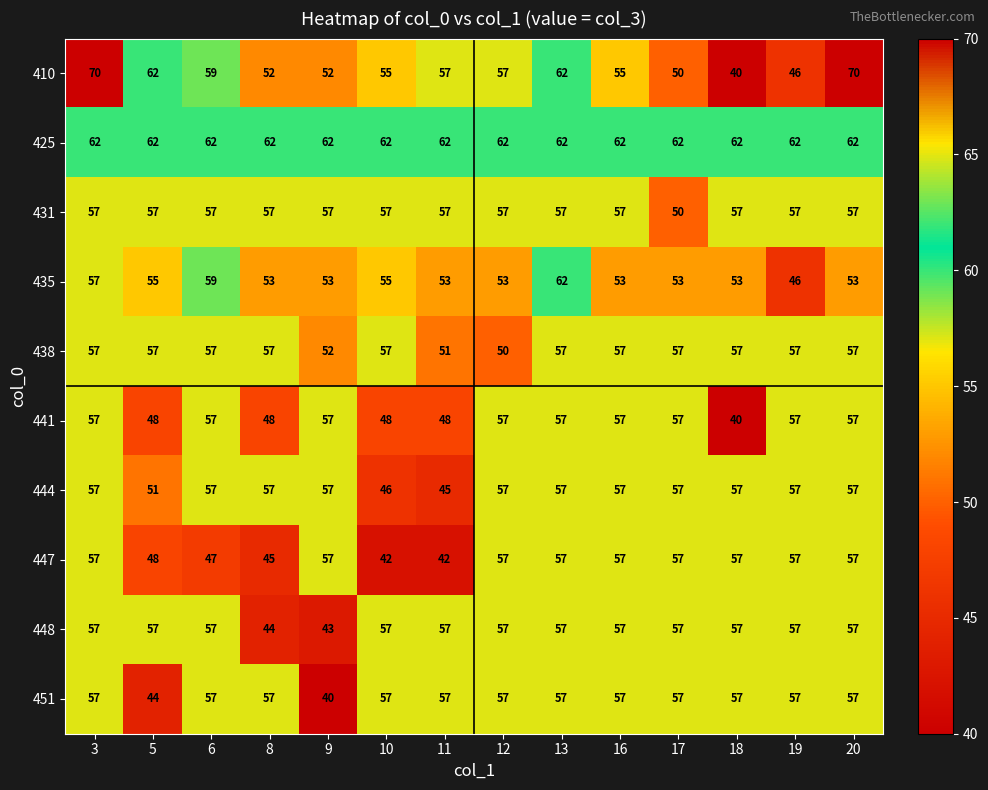

At how many categories does at least one series exceed 69?

2